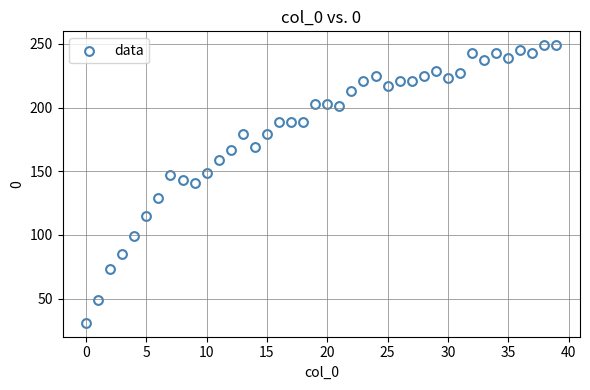

What is the range of Y values (max minus min)?

218